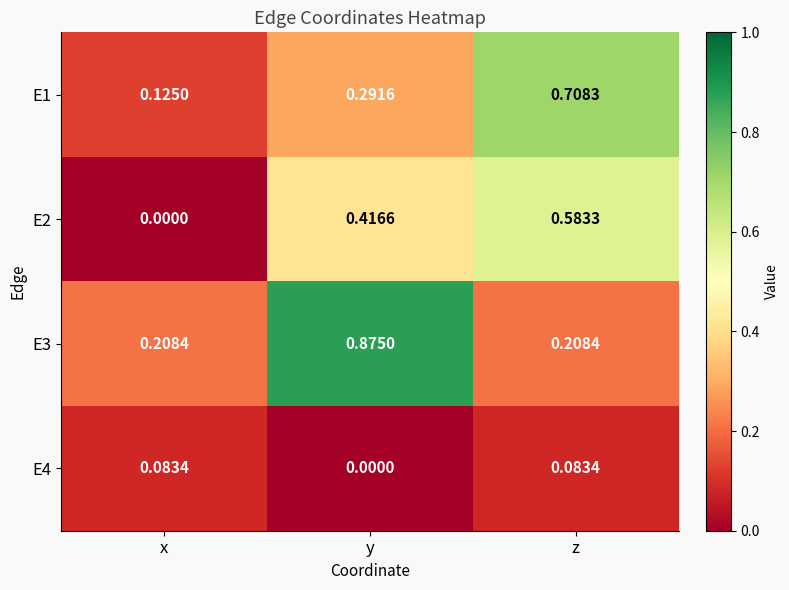

List the series in order of their peak value, highest first.

E3, E1, E2, E4